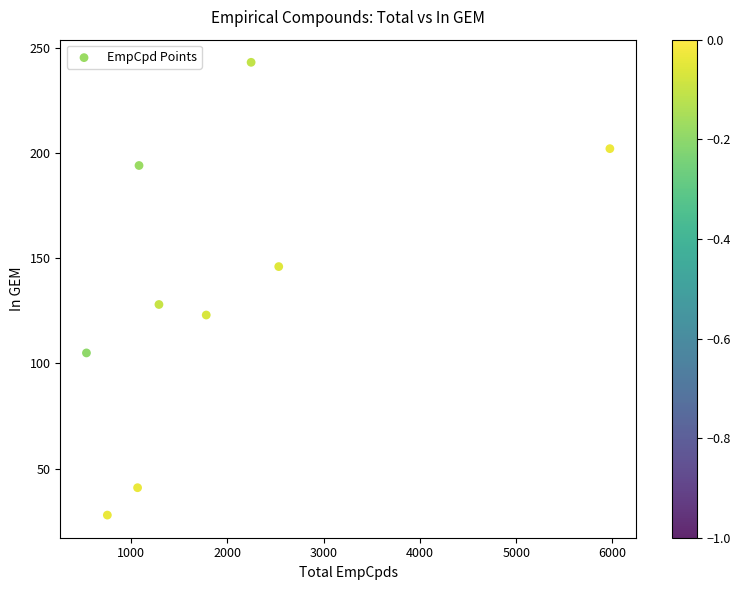

What is the range of X values (max minus min)?

5436